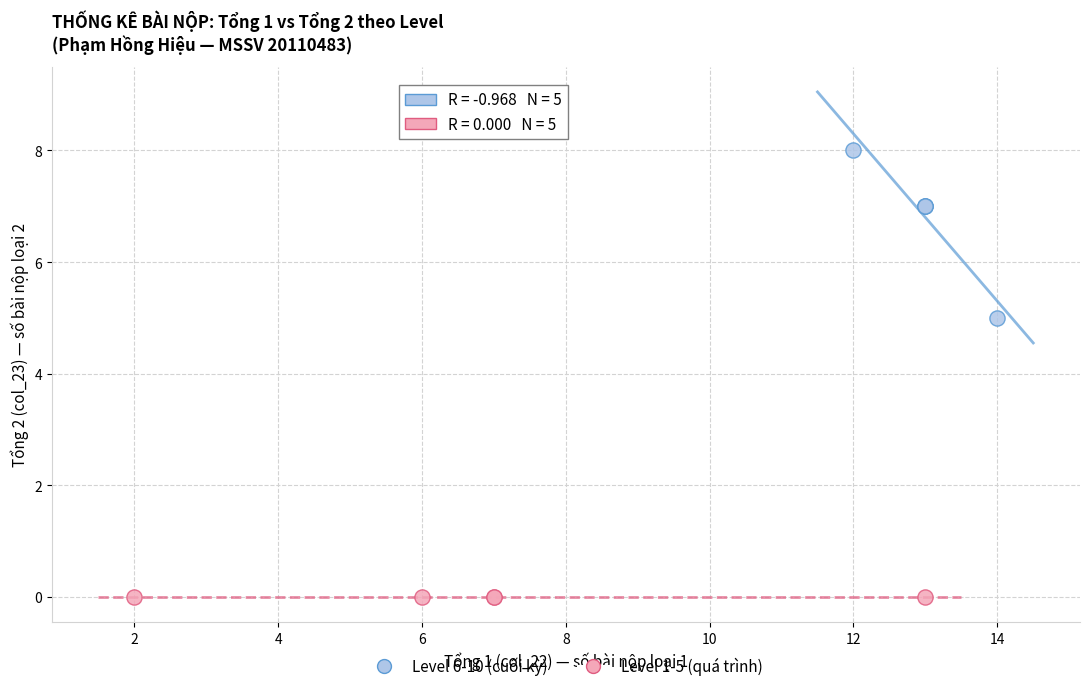

What are all the series names shown in the legend?

Level 6-10 (cuối kỳ), Level 1-5 (quá trình)